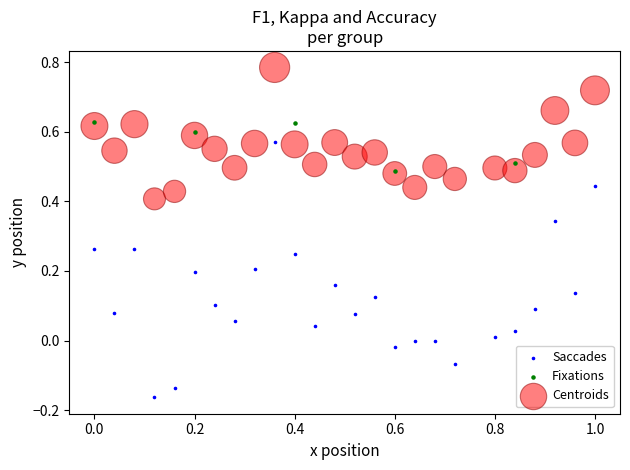

Which series has the largest Y range (max minus min)?

Saccades